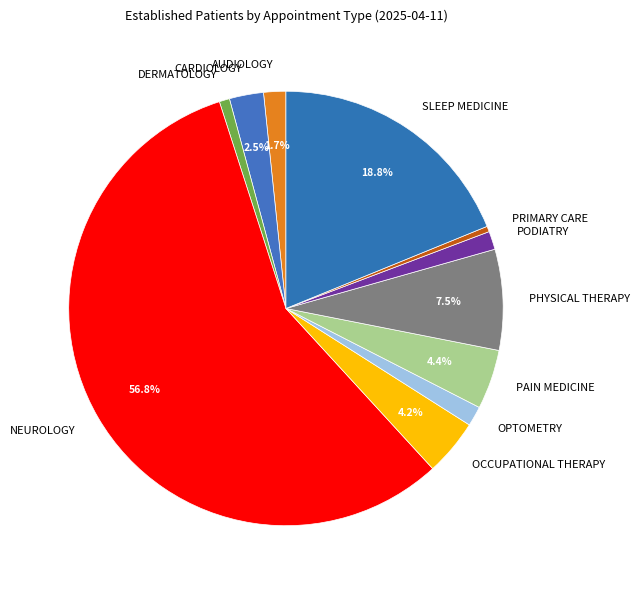

What is the ratio of the value at DERMATOLOGY to the value at PODIATRY?

0.6